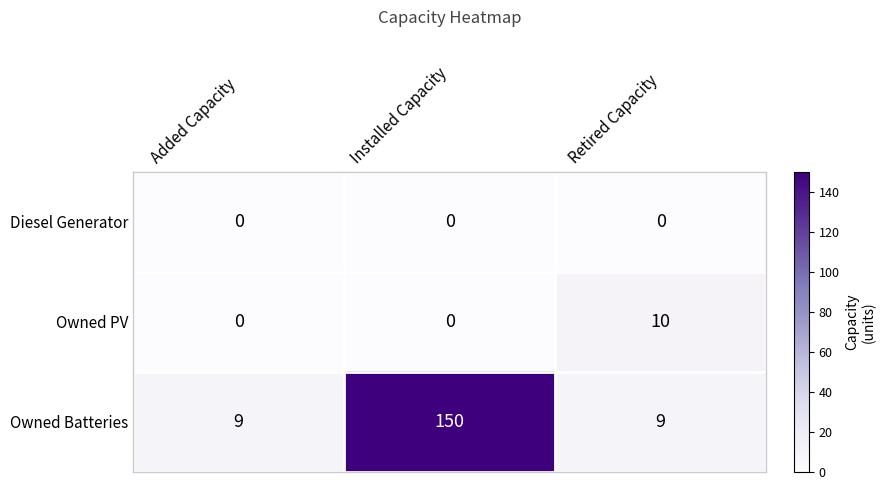

List the series in order of their peak value, lowest first.

Diesel Generator, Owned PV, Owned Batteries